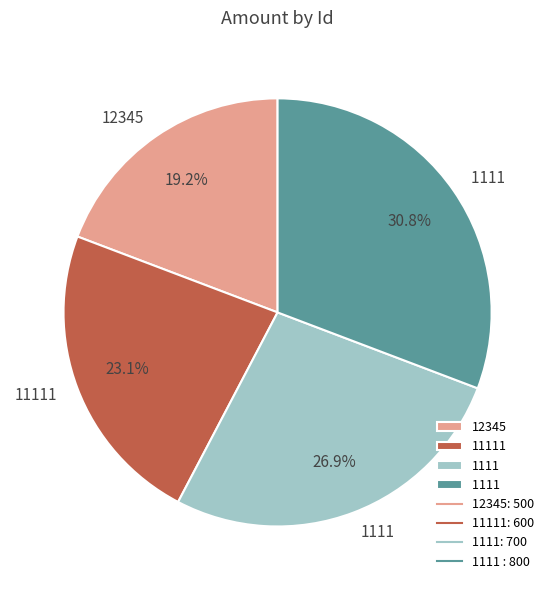

Is there any slice that represents more than half of the pie?

No